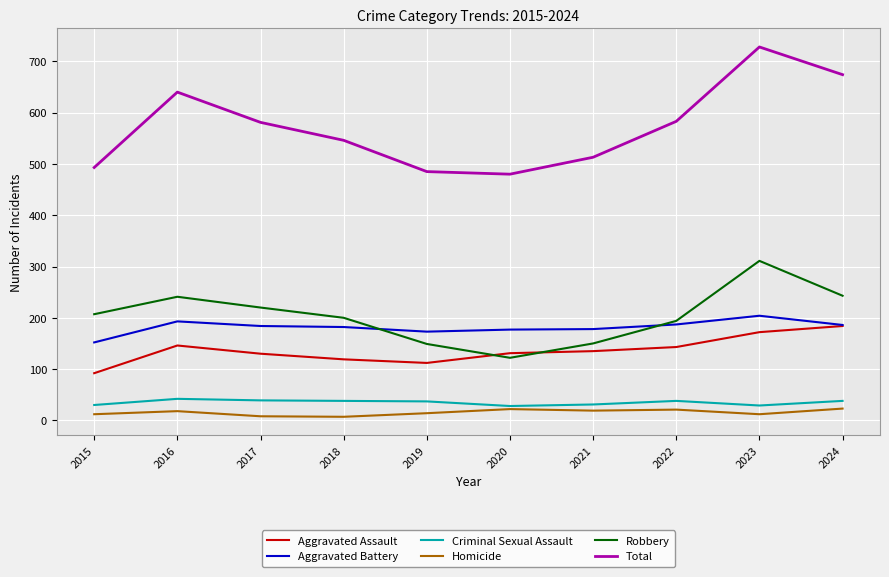

At which label does Aggravated Battery first exceed 184?

2016